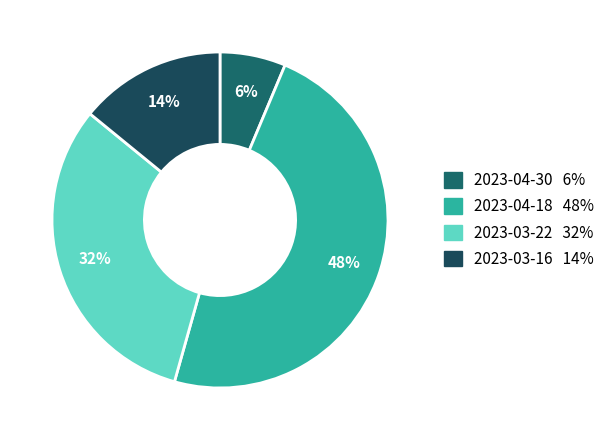

How much of the chart is everything except 2023-03-22?

68.5%